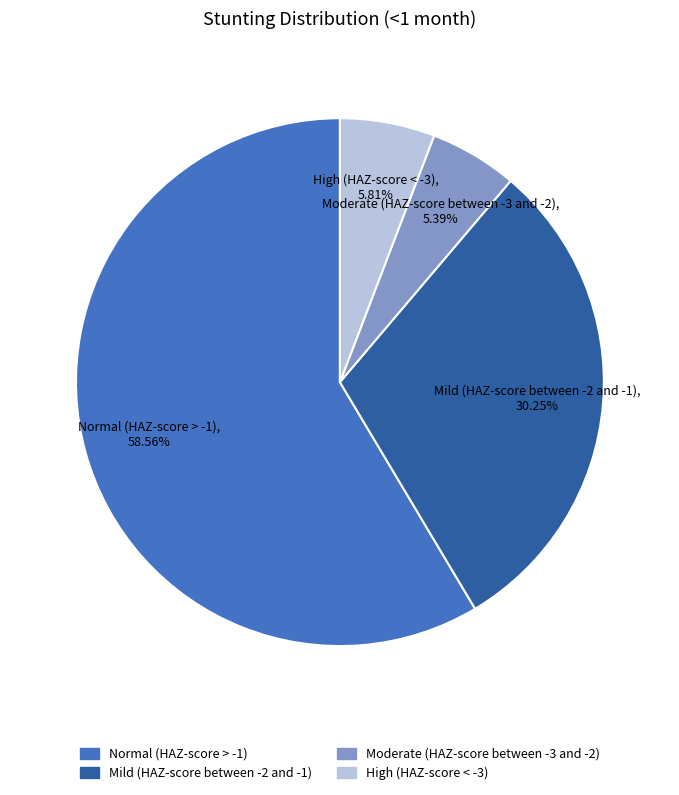

Which slice represents more than half of the pie?

Normal (HAZ-score > -1)